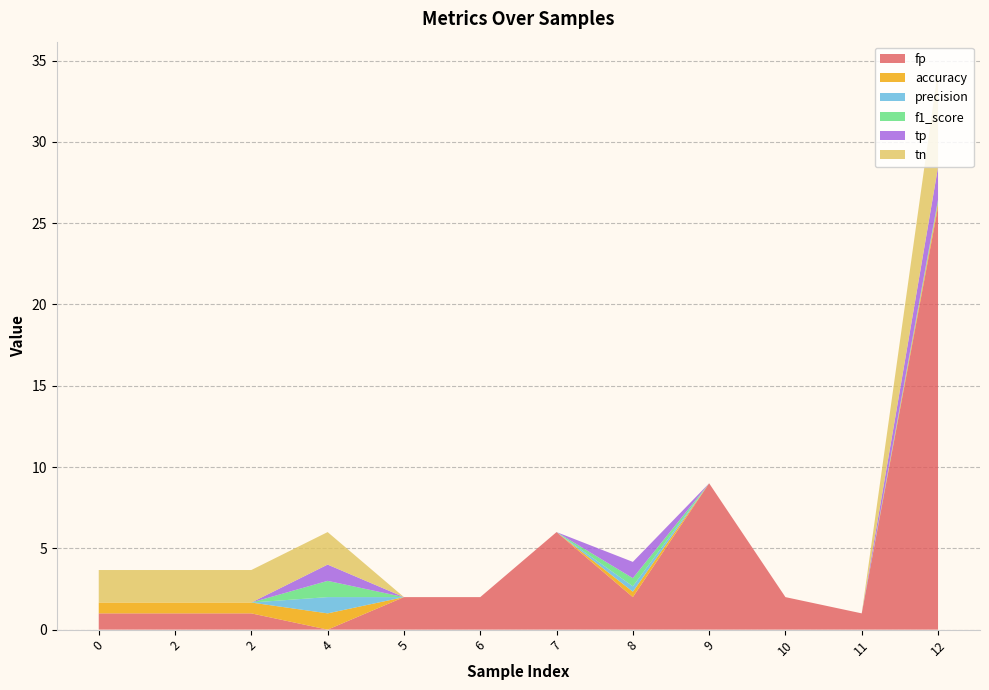

Reading right to left, transcribe all the data shown in this chart.

fp: 12=26.0	11=1.0	10=2.0	9=9.0	8=2.0	7=6.0	6=2.0	5=2.0	4=0.0	2=1.0	2=1.0	0=1.0
accuracy: 12=0.2	11=0.0	10=0.0	9=0.0	8=0.3	7=0.0	6=0.0	5=0.0	4=1.0	2=0.7	2=0.7	0=0.7
precision: 12=0.1	11=0.0	10=0.0	9=0.0	8=0.3	7=0.0	6=0.0	5=0.0	4=1.0	2=0.0	2=0.0	0=0.0
f1_score: 12=0.1	11=0.0	10=0.0	9=0.0	8=0.5	7=0.0	6=0.0	5=0.0	4=1.0	2=0.0	2=0.0	0=0.0
tp: 12=2.0	11=0.0	10=0.0	9=0.0	8=1.0	7=0.0	6=0.0	5=0.0	4=1.0	2=0.0	2=0.0	0=0.0
tn: 12=6.0	11=0.0	10=0.0	9=0.0	8=0.0	7=0.0	6=0.0	5=0.0	4=2.0	2=2.0	2=2.0	0=2.0